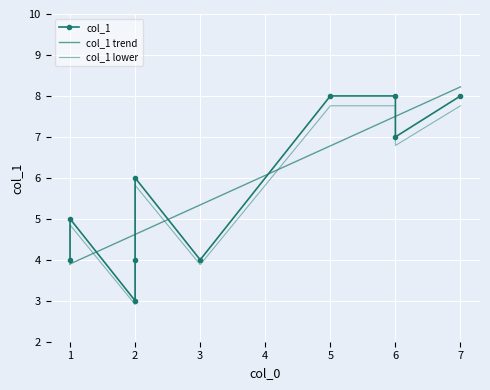

What is the change in value from 7 to 3?

-4